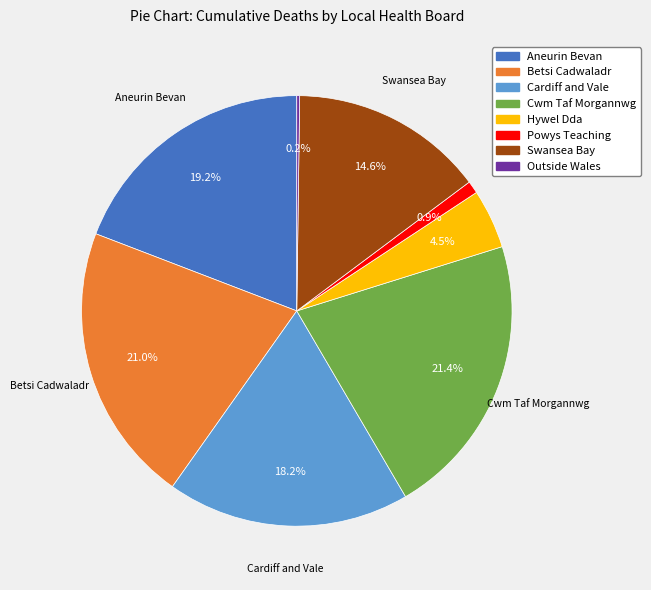

To the nearest percent, what is the average slice percentage?

12%